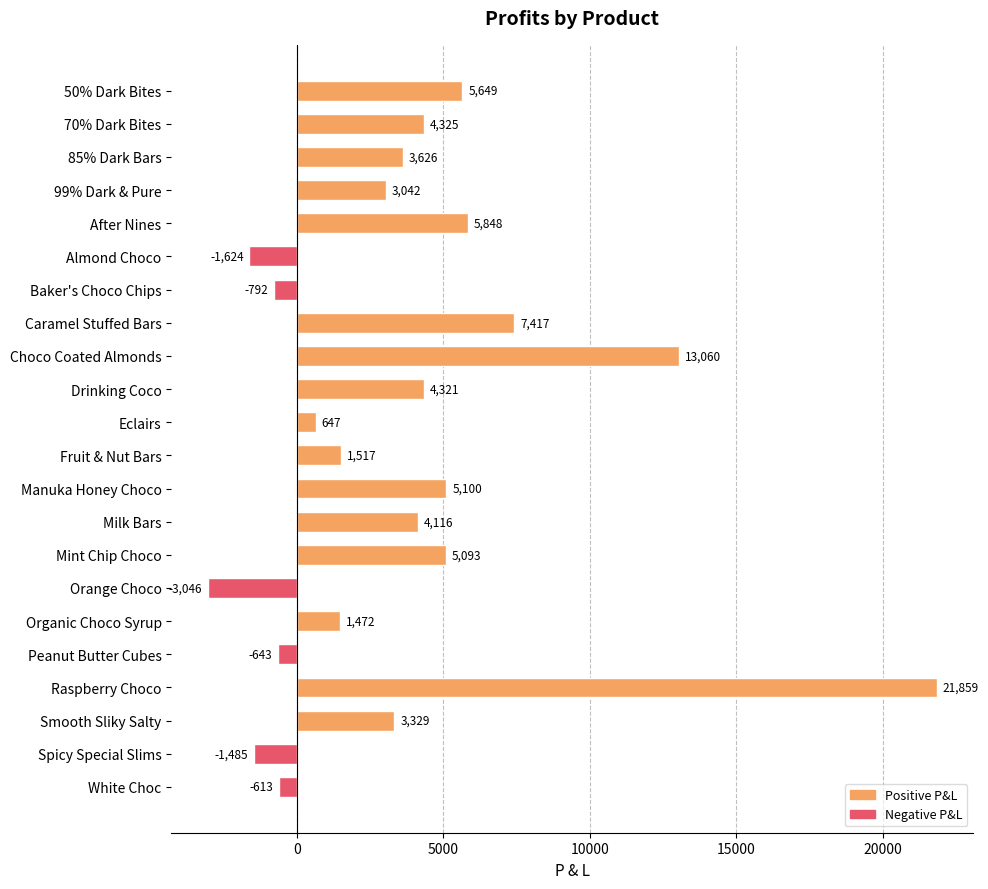

Which has a higher value, Manuka Honey Choco or Milk Bars?

Manuka Honey Choco